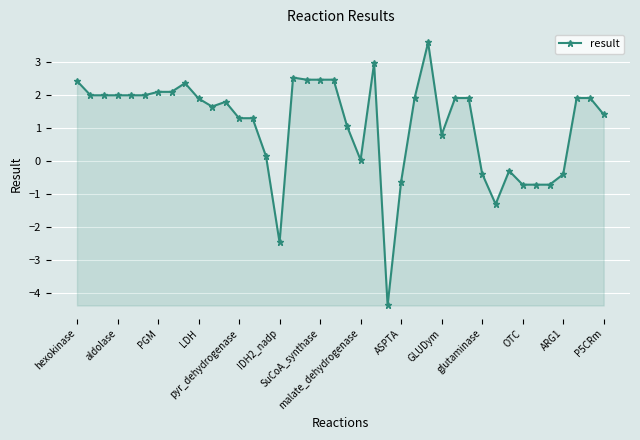

True or false: the data has more than 1 interior local peaks.

True